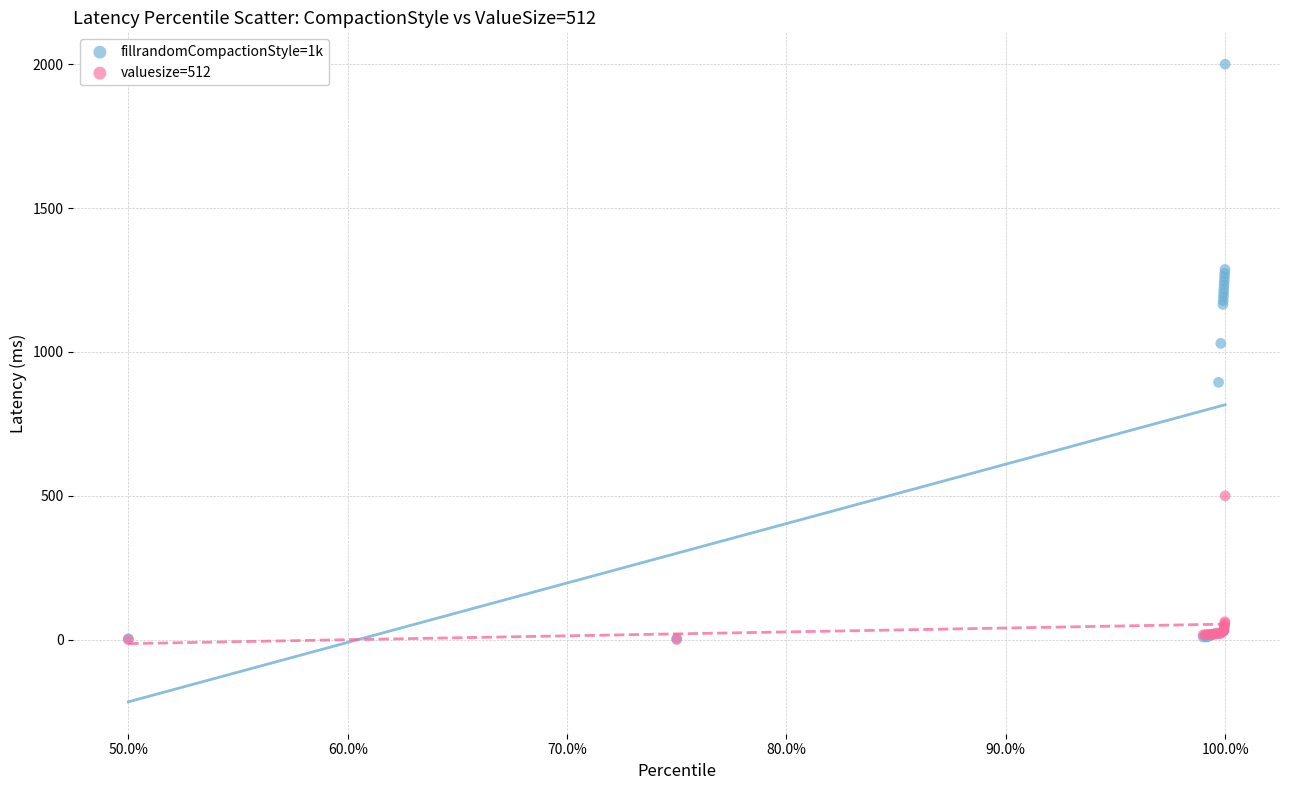

Which series has the widest spread of Y values?

fillrandomCompactionStyle=1k